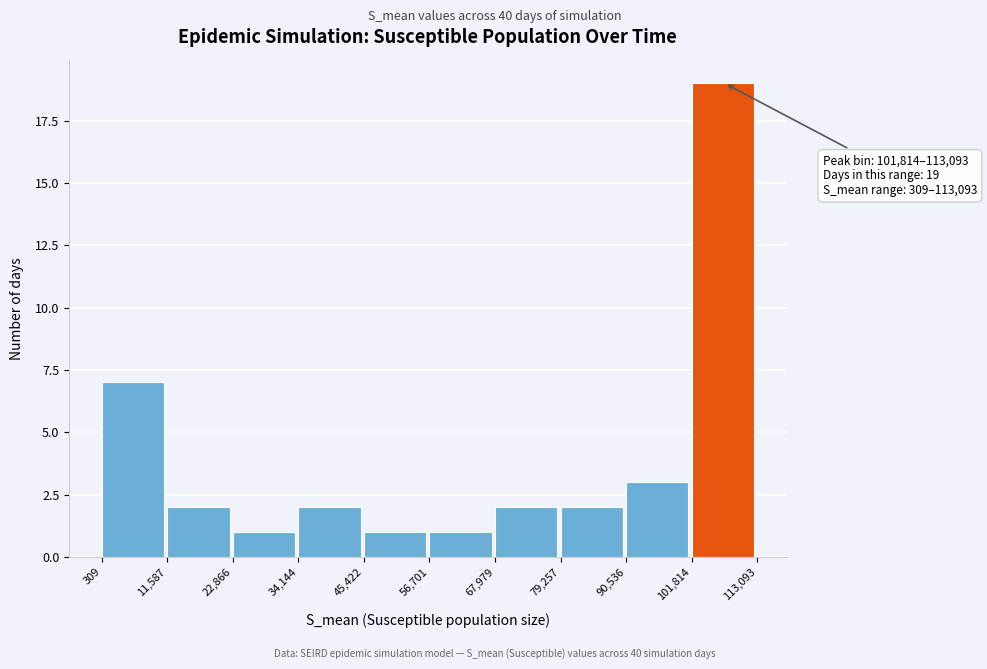

Over which range of the x-axis is the bar tallest?

101,814 to 113,093